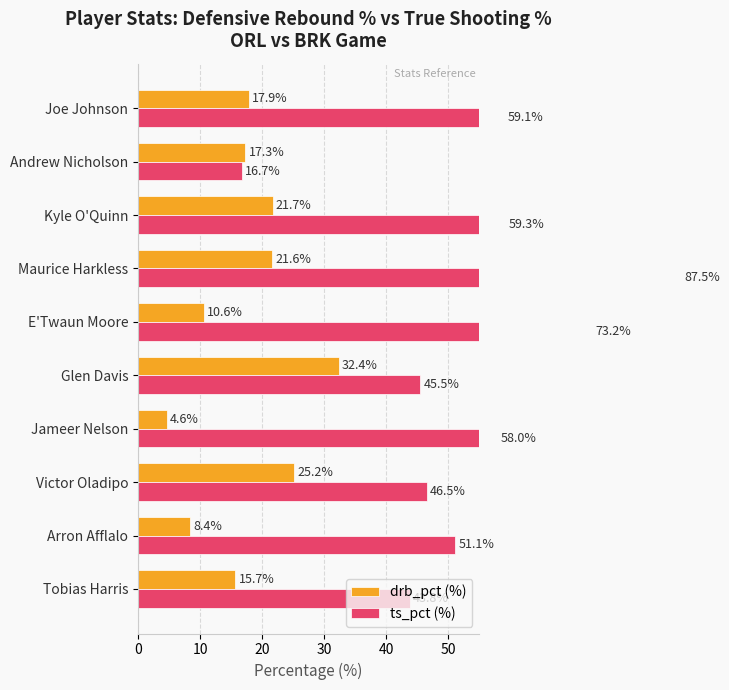

What is the value of the ts_pct (%) bar at the 5th from the left?

45.5